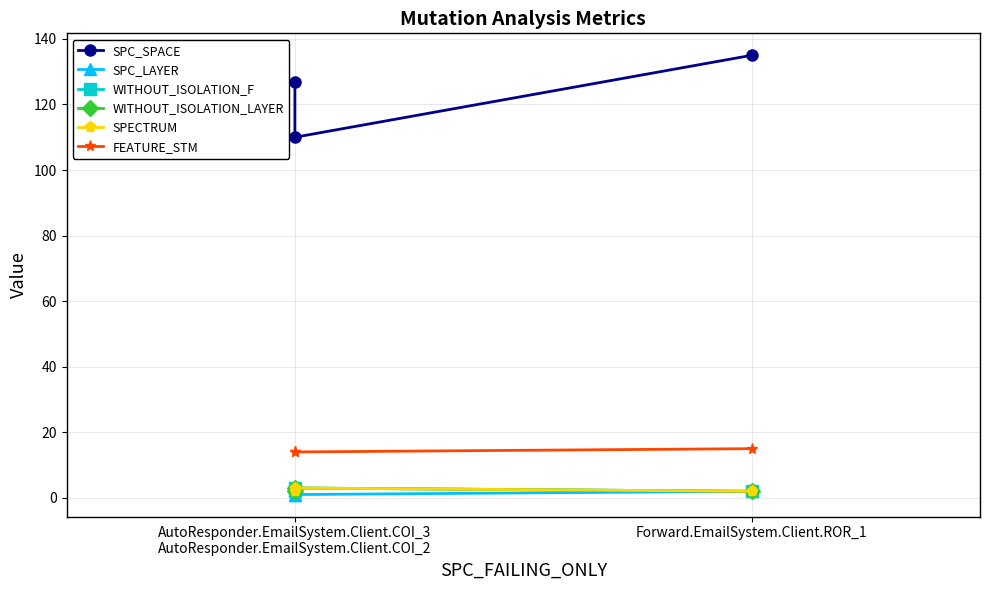

What position from the left is Forward.EmailSystem.Client.ROR_1?

2